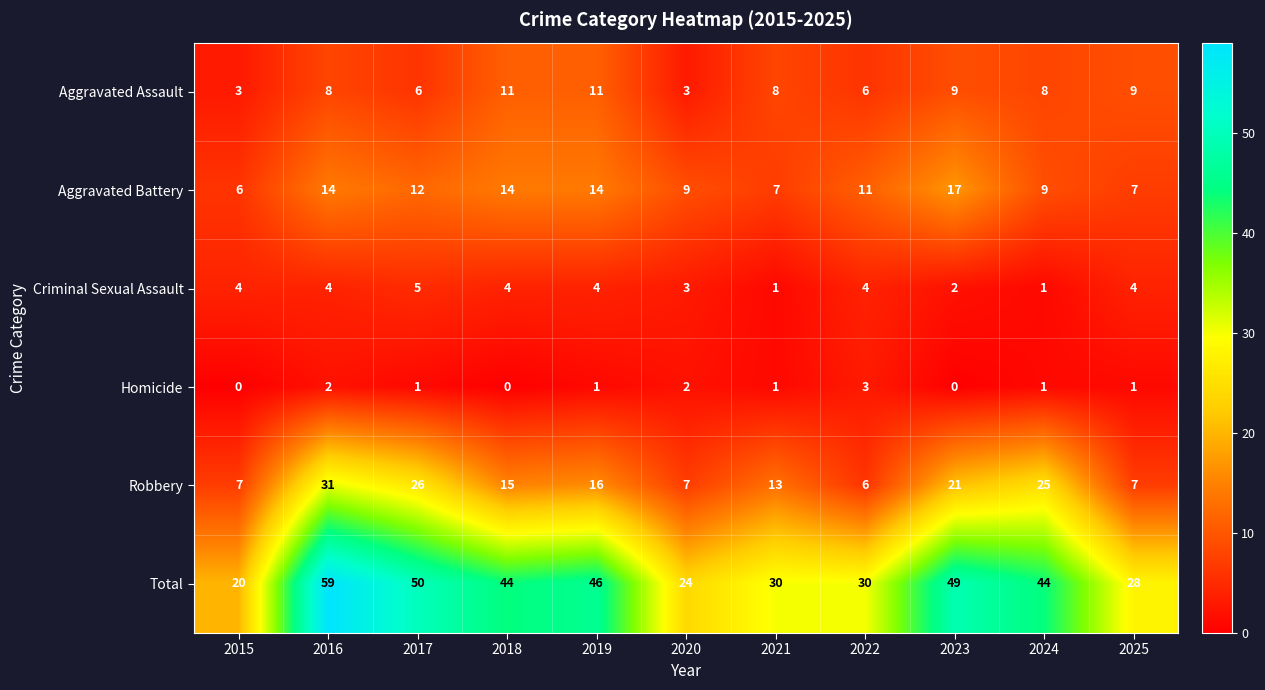

Count the number of categories in the chart.

11